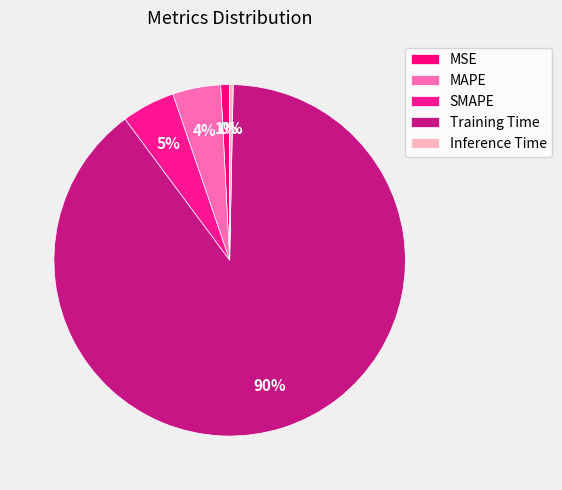

How many segments does this pie chart have?

5